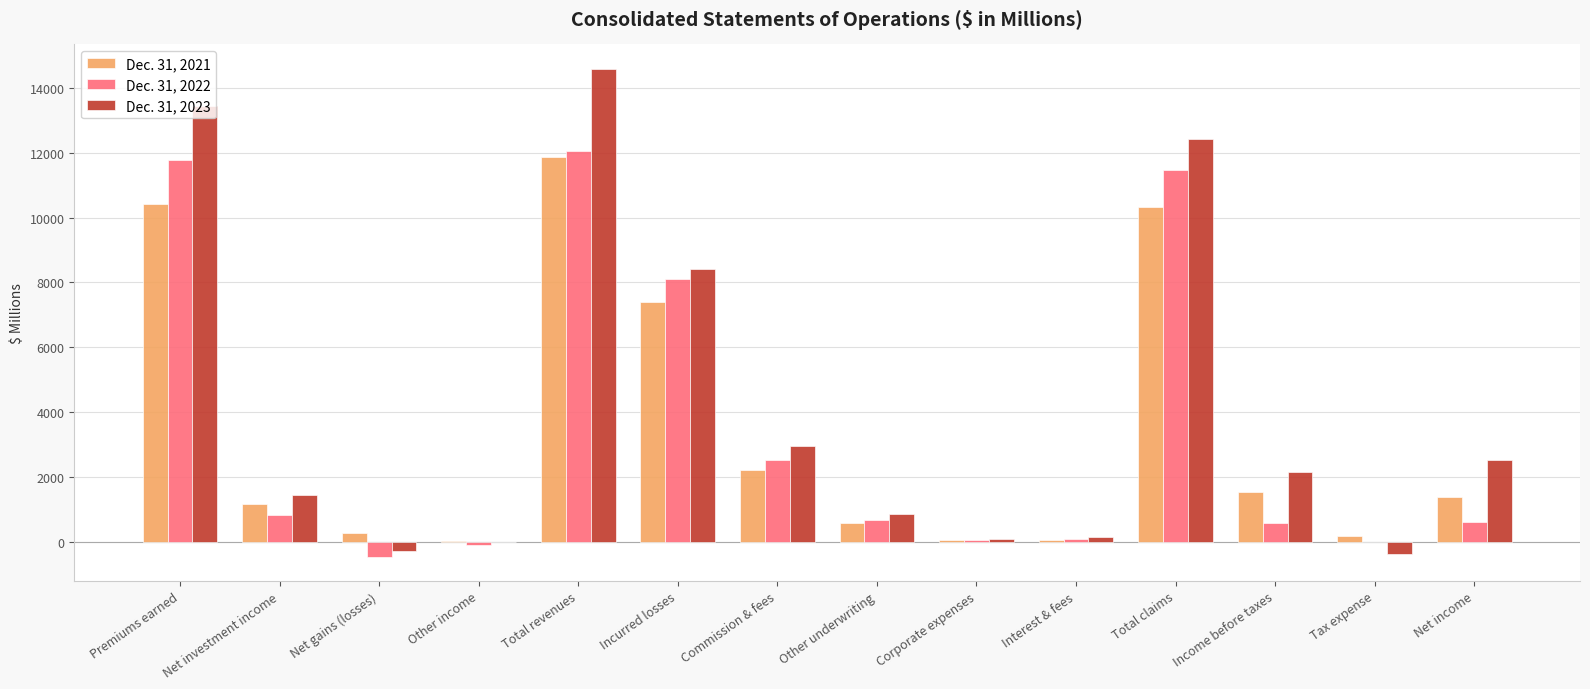

At which label does Dec. 31, 2023 reach its peak?

Total revenues